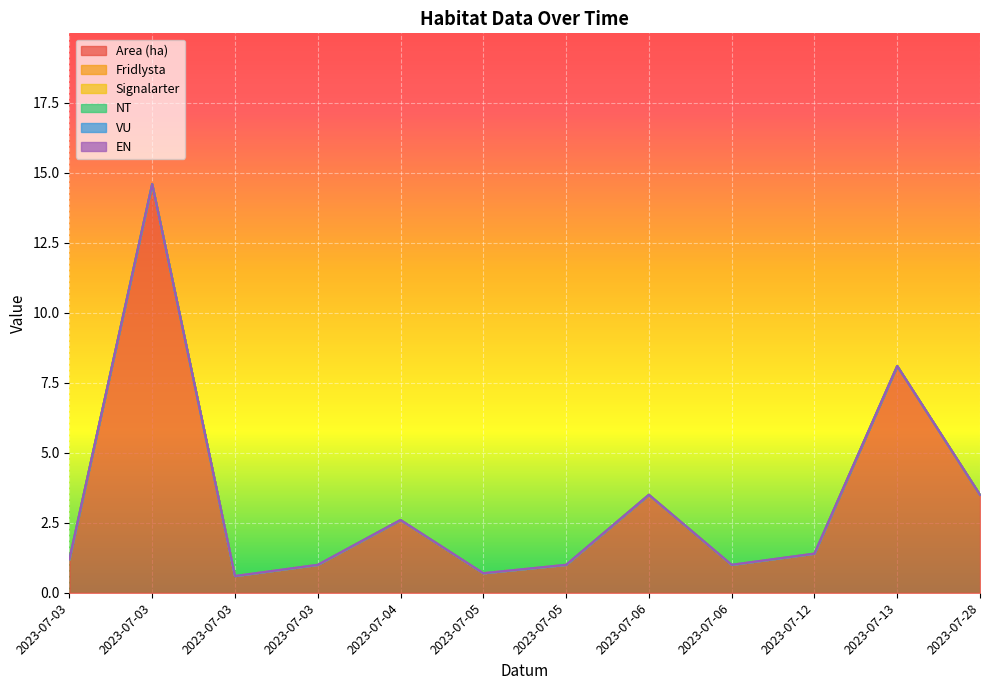

True or false: VU and EN cross at least once.

False